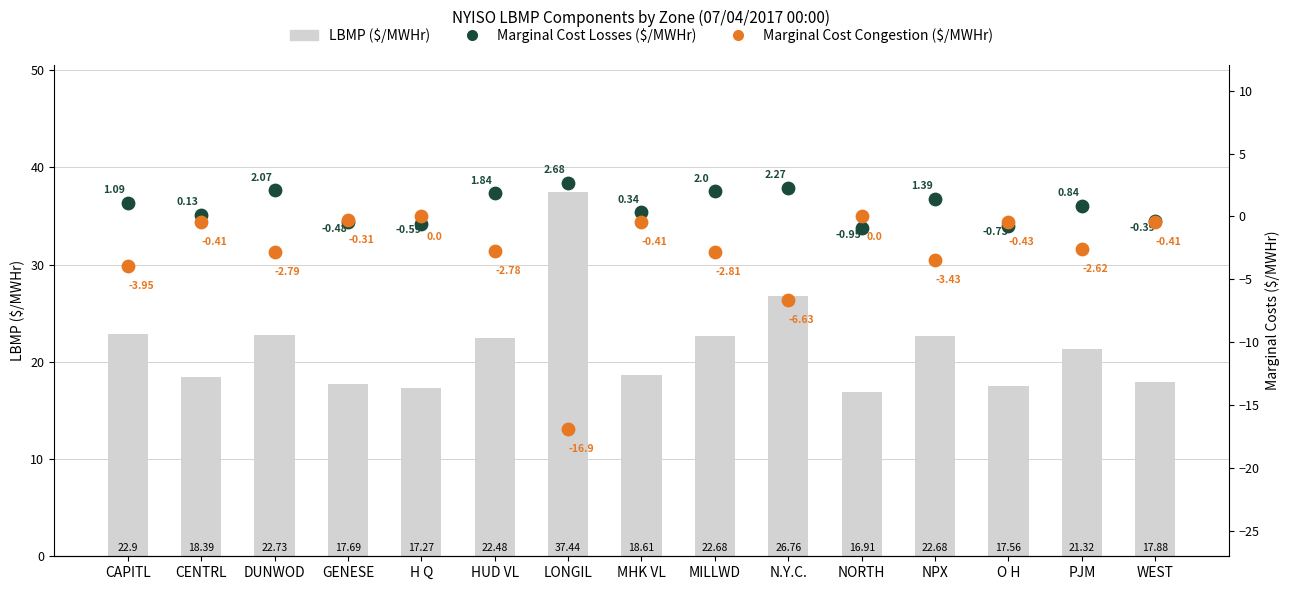

At how many categories does at least one series exceed -16?

15